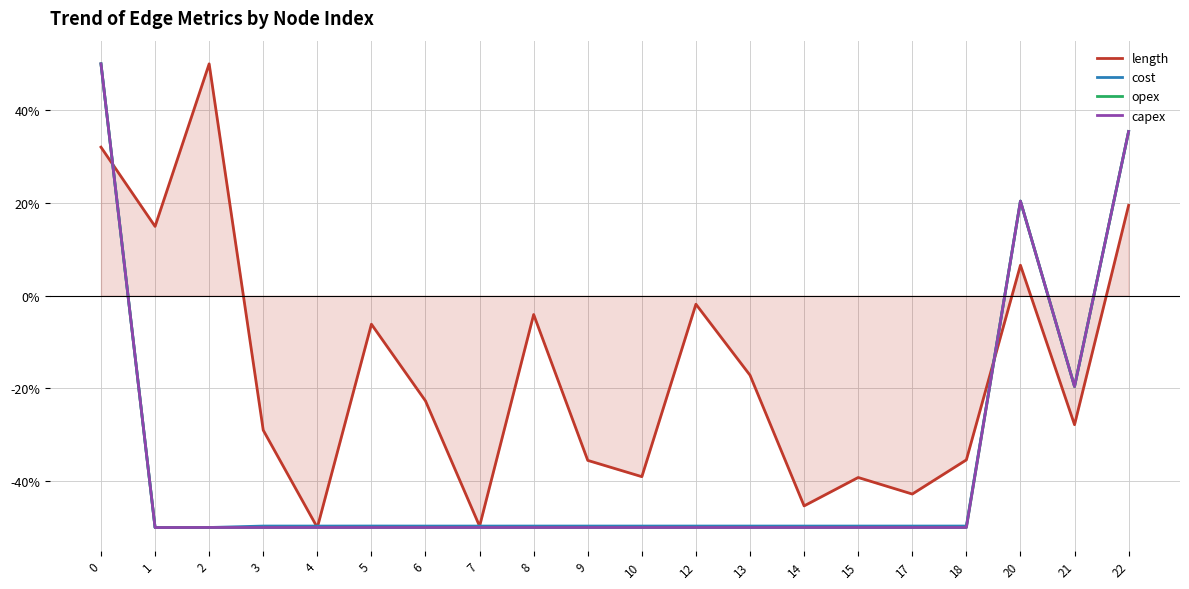

What is the sum of all capex values?

-713.6